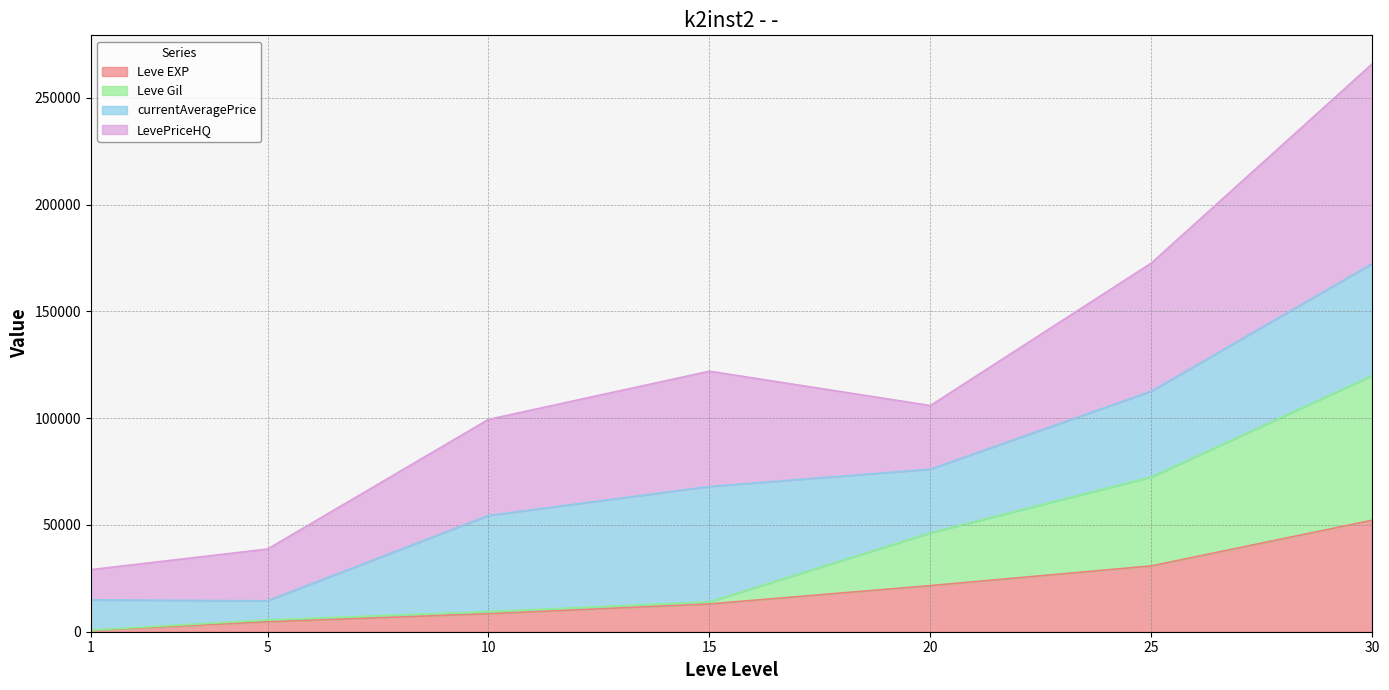

Is the value of Leve EXP at 20 greater than the value of Leve Gil at 30?

No